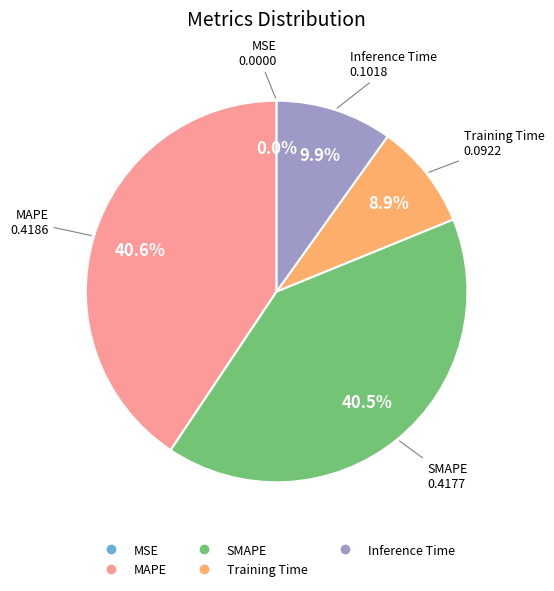

What percentage is the Training Time slice, to the nearest percent?

9%